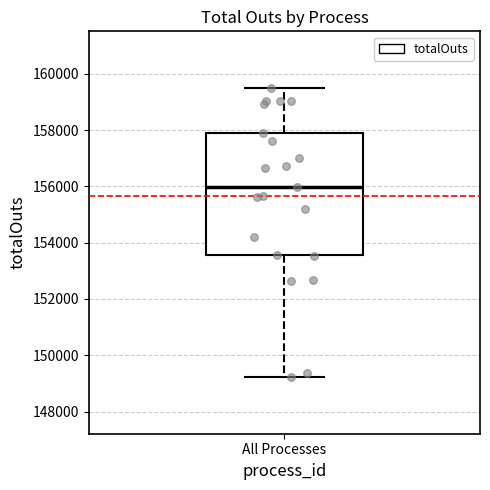

Read this box plot against the y-axis: the position of the median line, the range covered by the box, and the ends of both whiskers. The values are not printed on the chart, so give them approximately, as read against the axis.

median 156000, box 153600 to 158000, whiskers 149200 to 159600